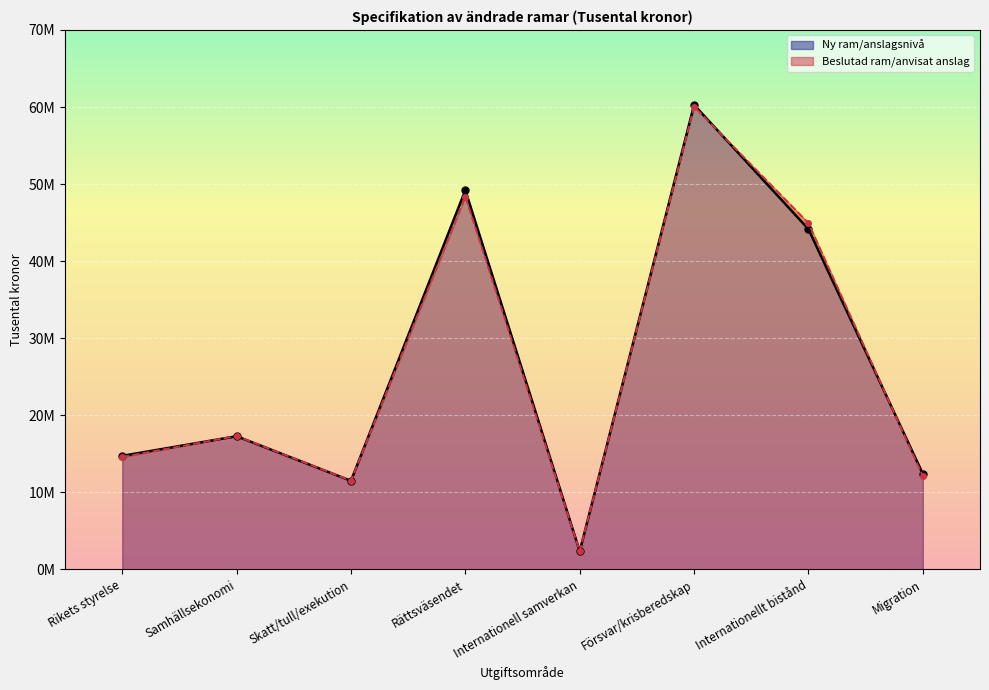

At which category is the sum across all series the highest?

Försvar/krisberedskap